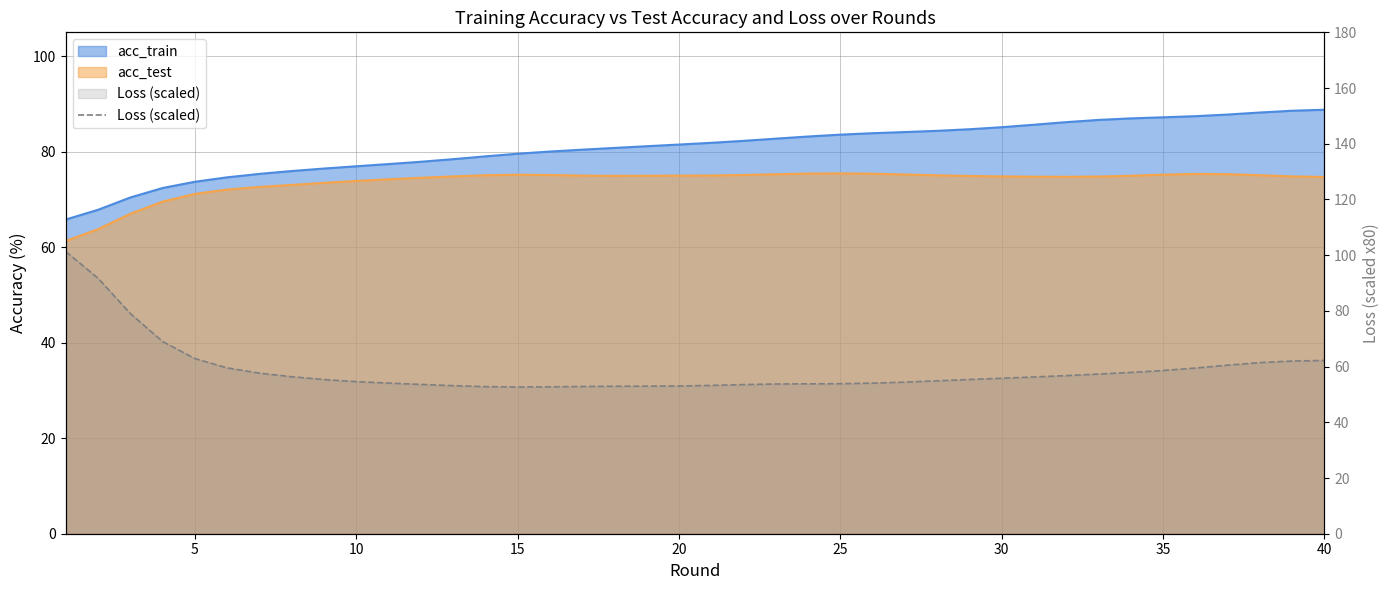

What is the maximum value shown in the chart?

101.3